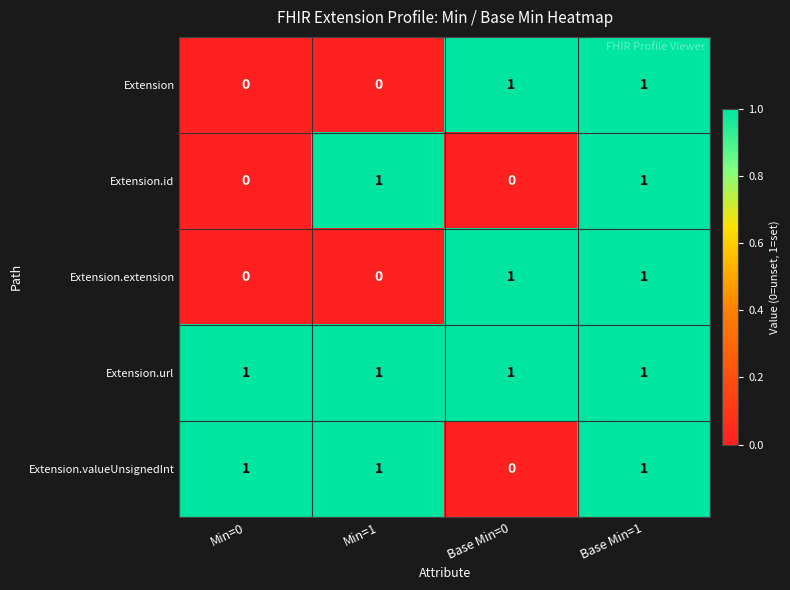

What is the total value across all series at Base Min=1?

5